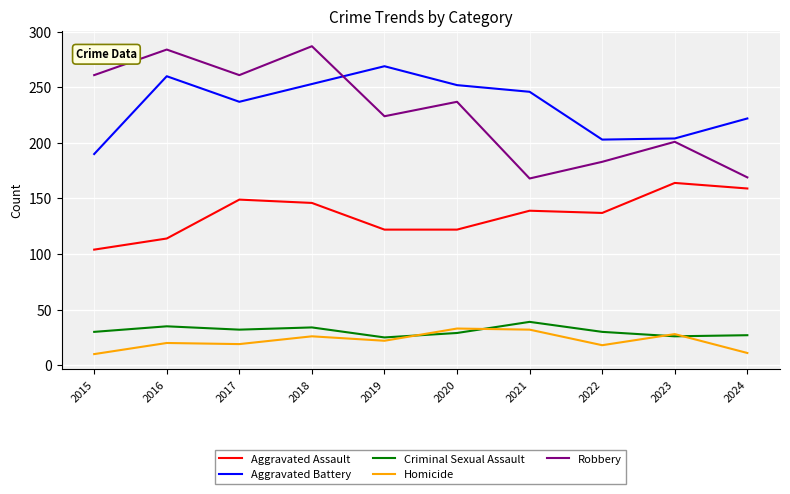

At which label is Robbery closest to 227?

2019